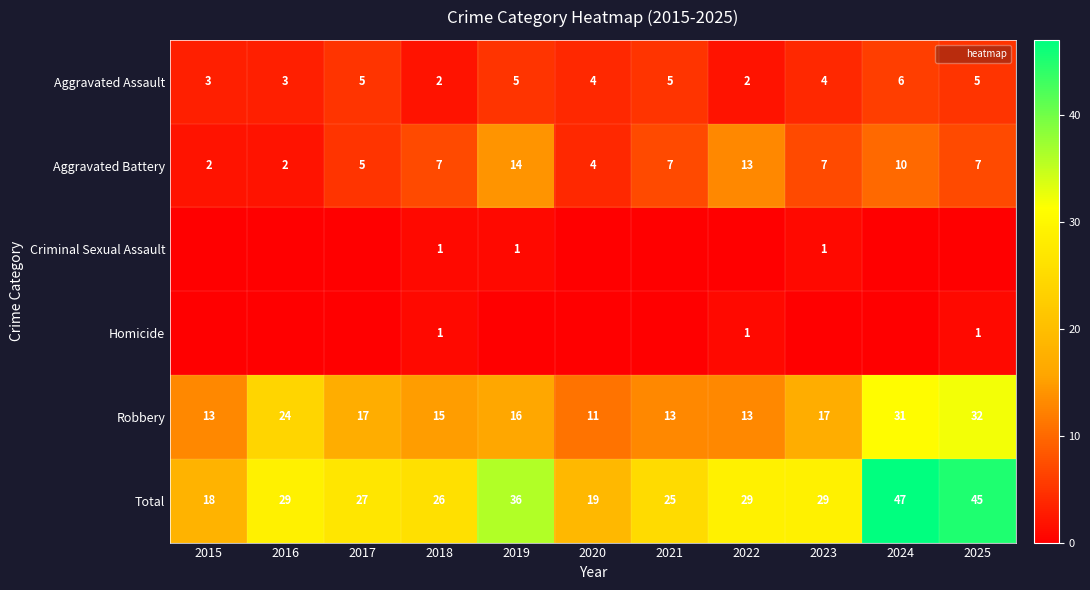

Where is Homicide nearest to the value 0?

2015